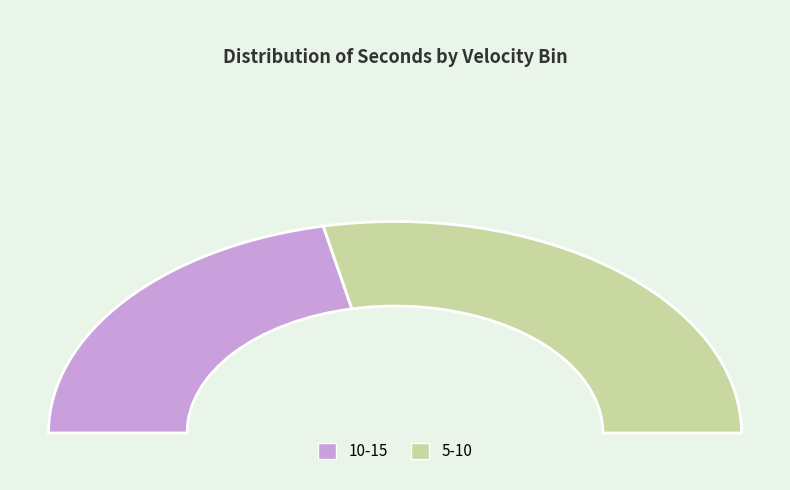

Rank the series by their maximum value, from lowest to highest.

10-15, 5-10